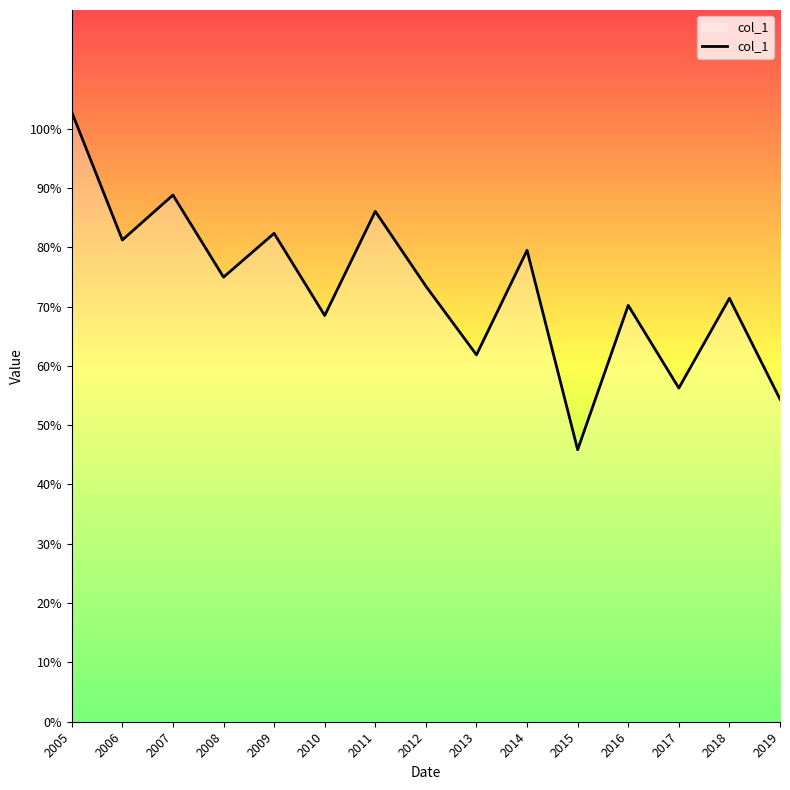

What is the maximum value shown in the chart?

1.0